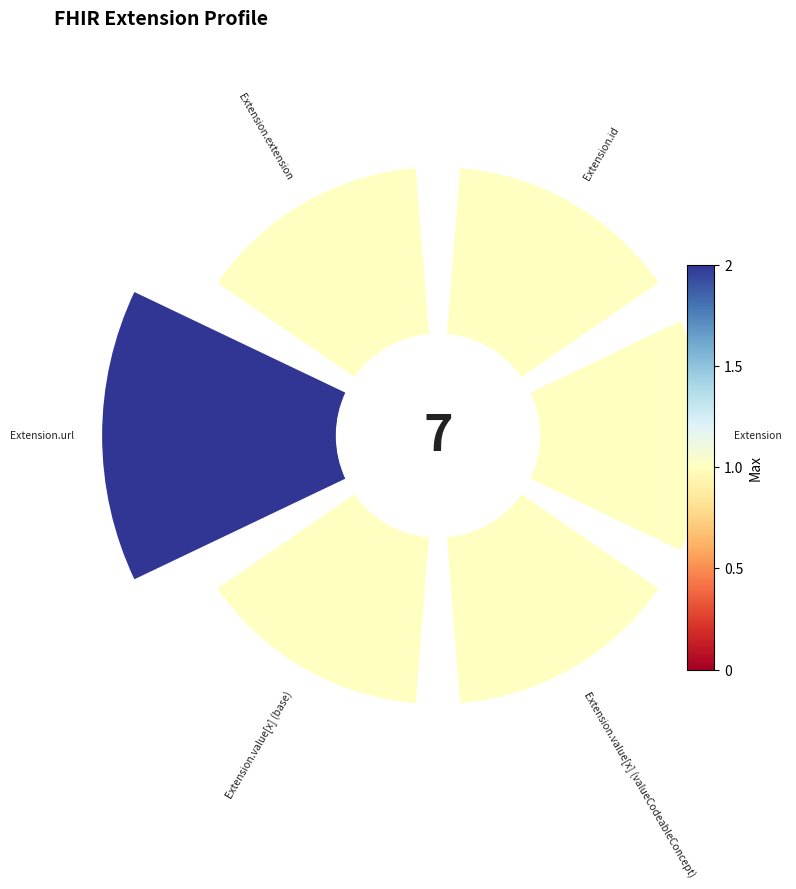

Is the sum of Extension.url and Extension greater than half?

No